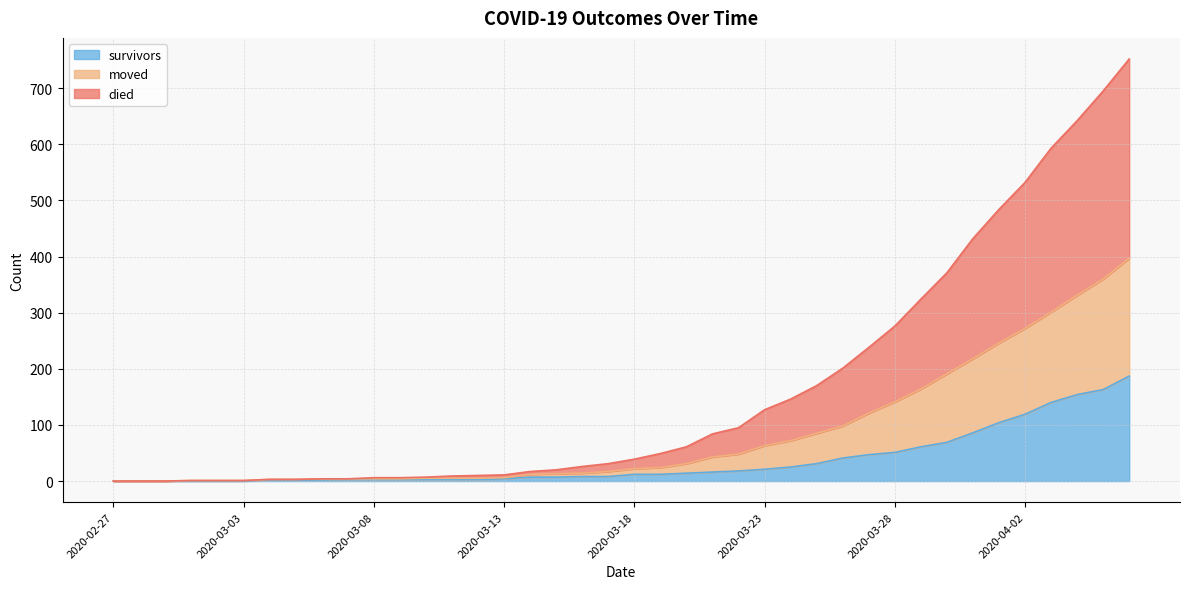

Is it true that survivors equals 2 at 2020-03-13?

False